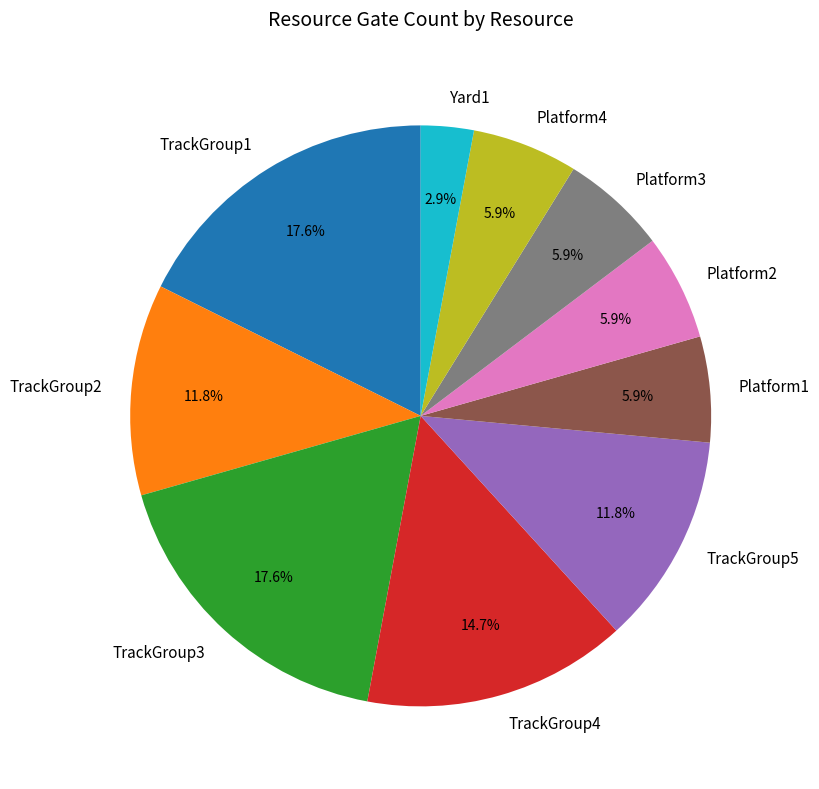

Is it true that Platform4 is 1% of the pie?

False